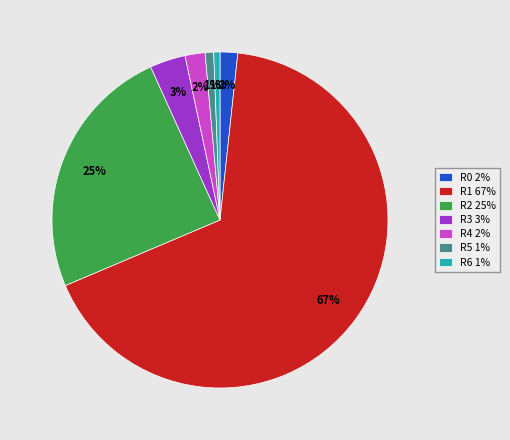

Which has a higher value, R3 3% or R6 1%?

R3 3%